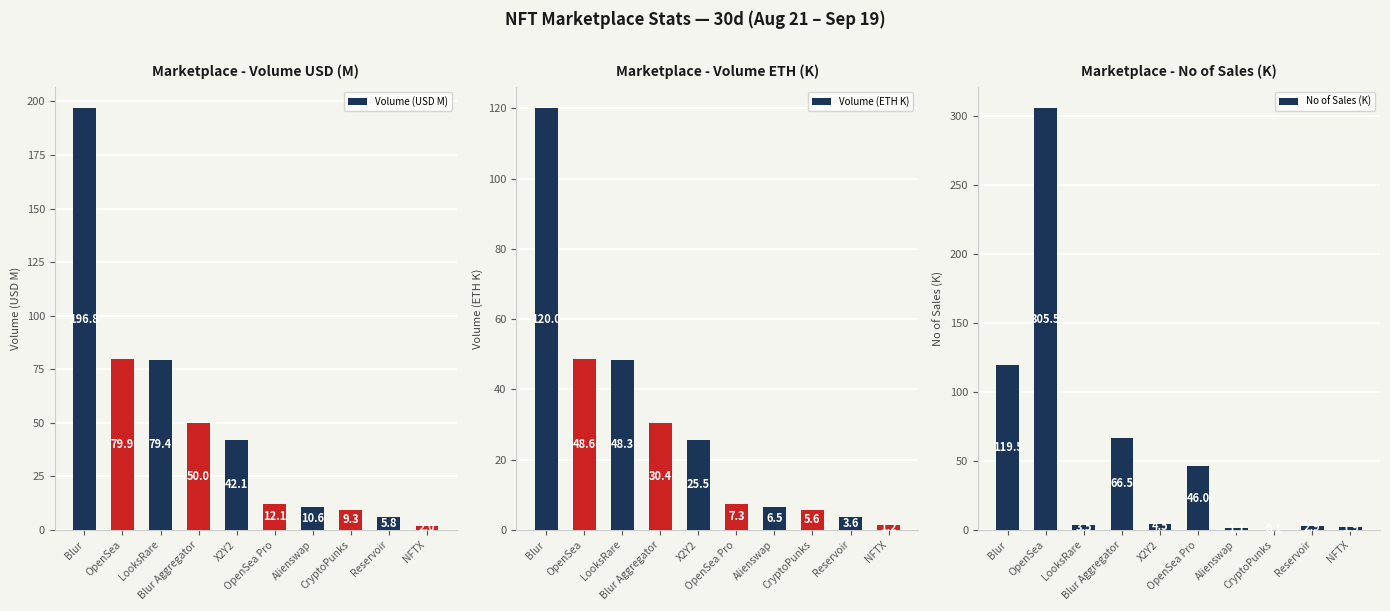

At how many categories does at least one series exceed 72?

3